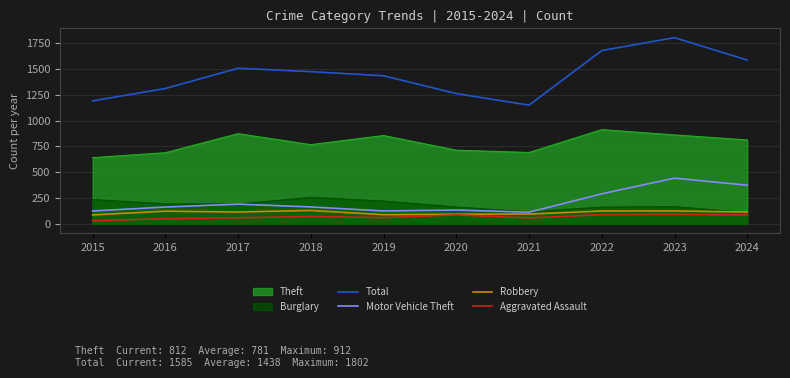

True or false: Motor Vehicle Theft and Aggravated Assault intersect in this chart.

False